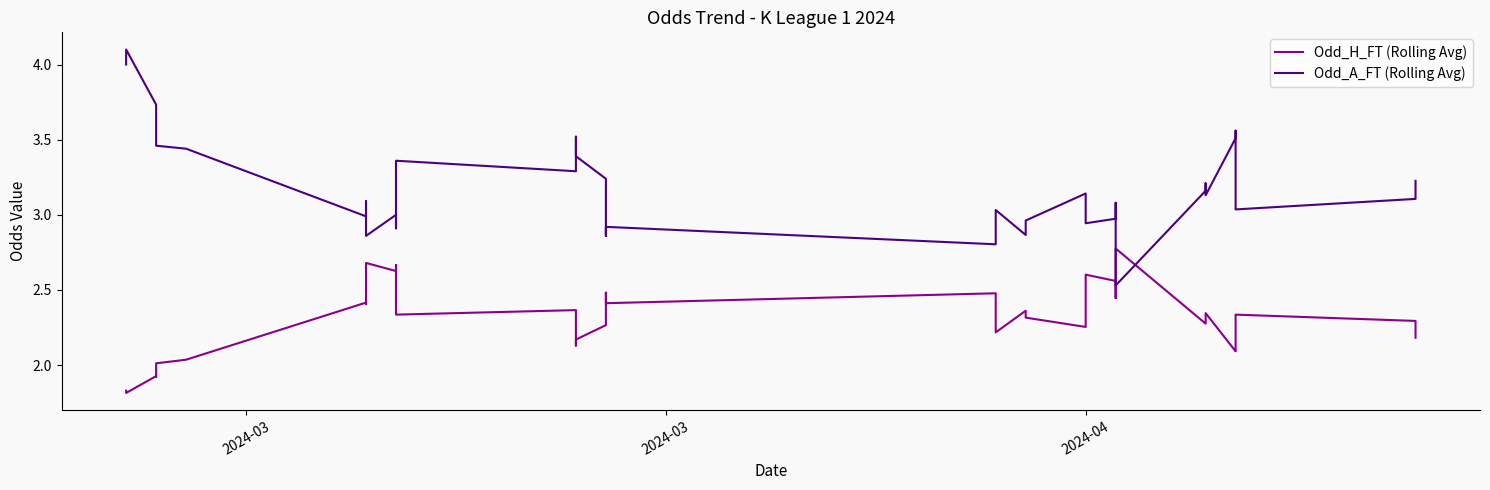

What is the difference between the maximum and minimum values in the Odd_H_FT (Rolling Avg) series?

1.0